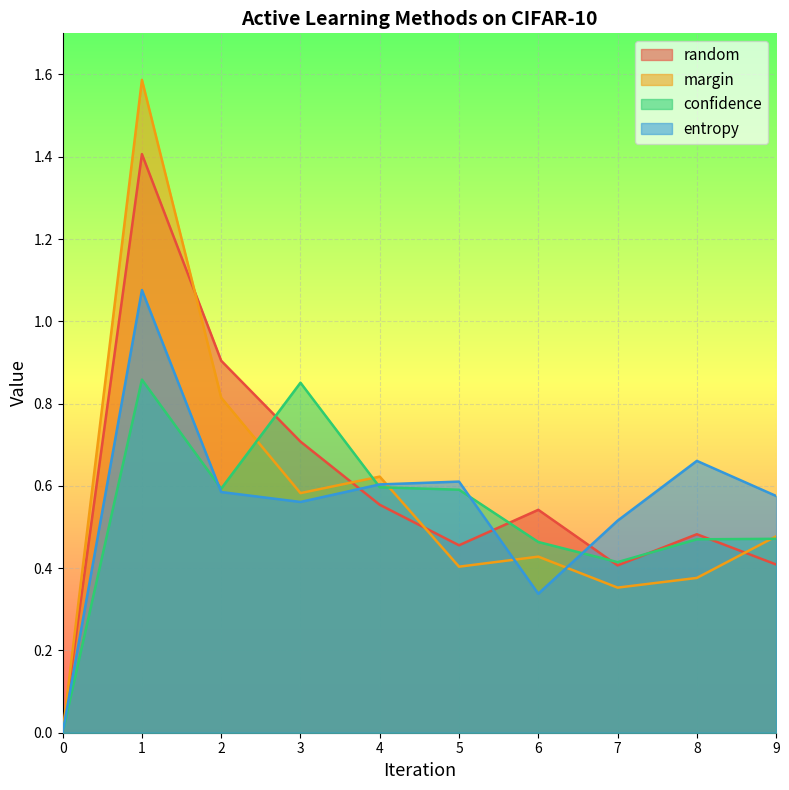

Rank the series by their average value, from lowest to highest.

confidence, entropy, margin, random